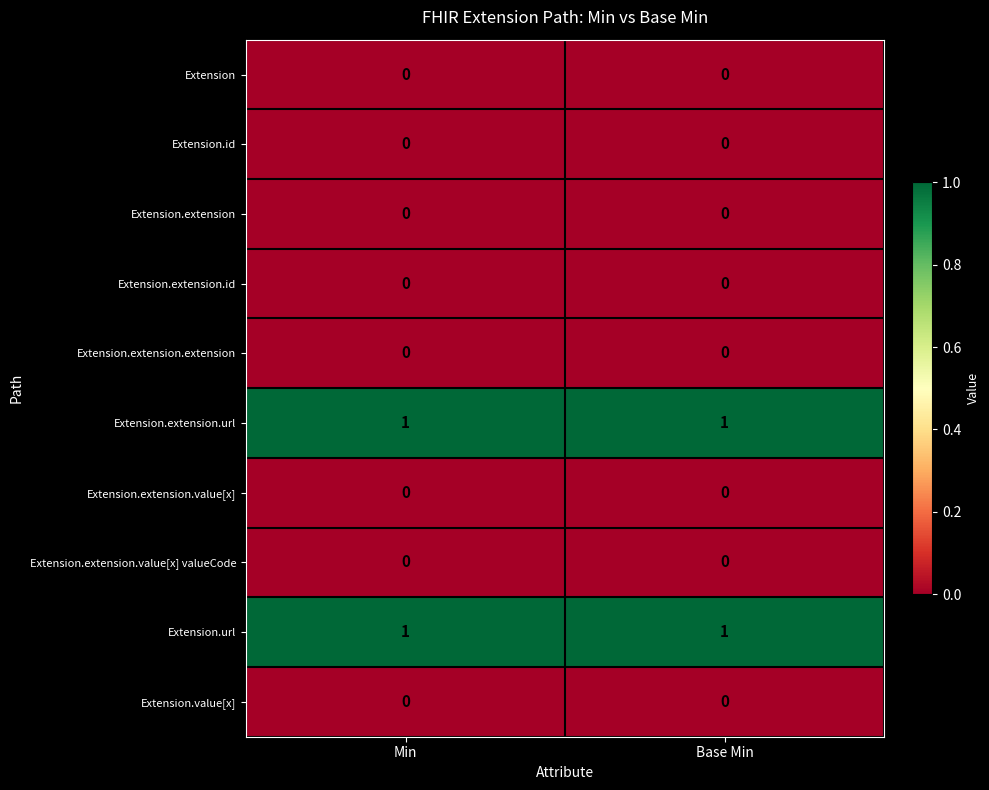

How many series are shown in this chart?

10